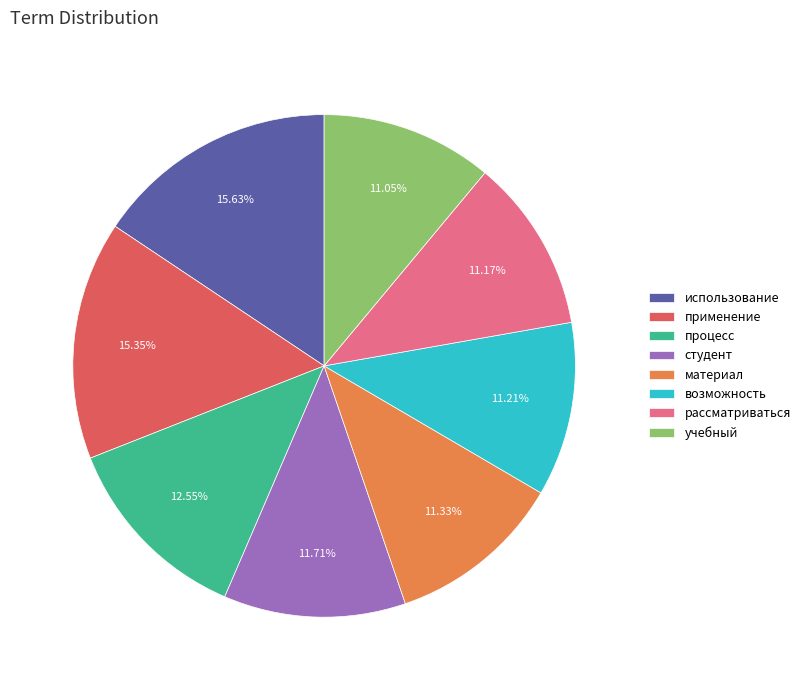

To the nearest percent, what is the difference between the учебный and применение slice percentages?

4%